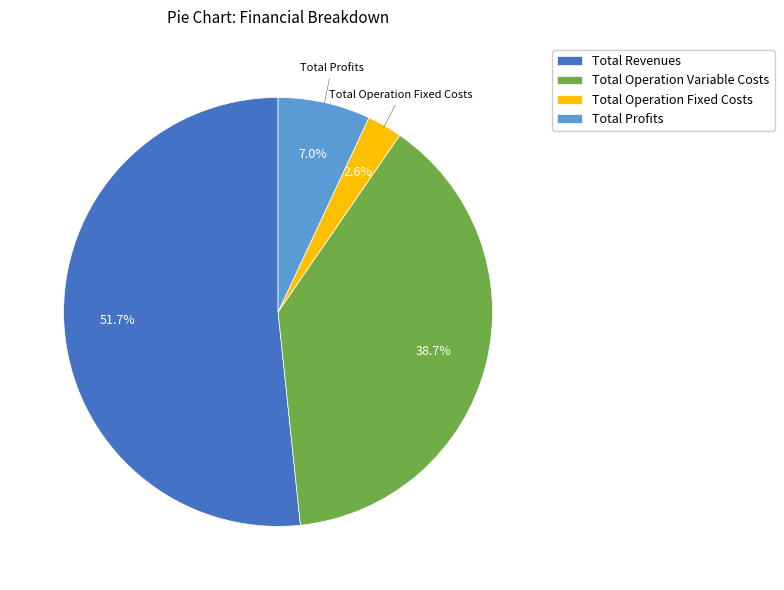

How many segments does this pie chart have?

4